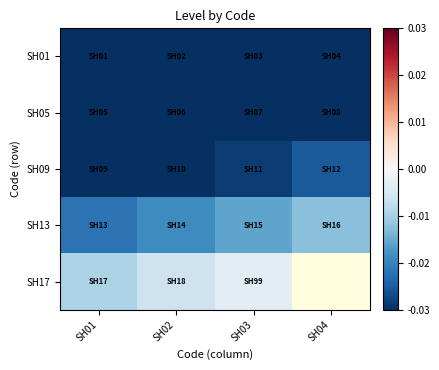

How many categories are shown in the chart?

4